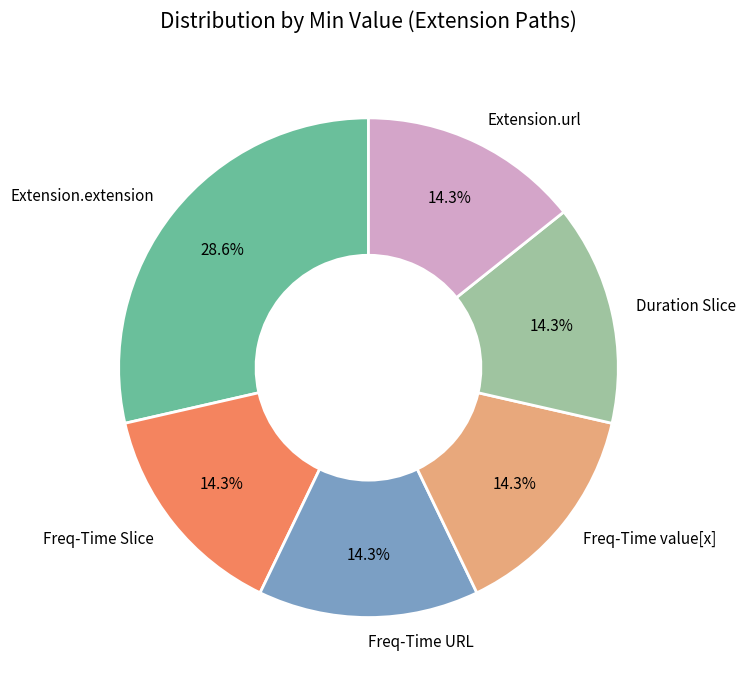

Which category has the biggest portion of the pie?

Extension.extension